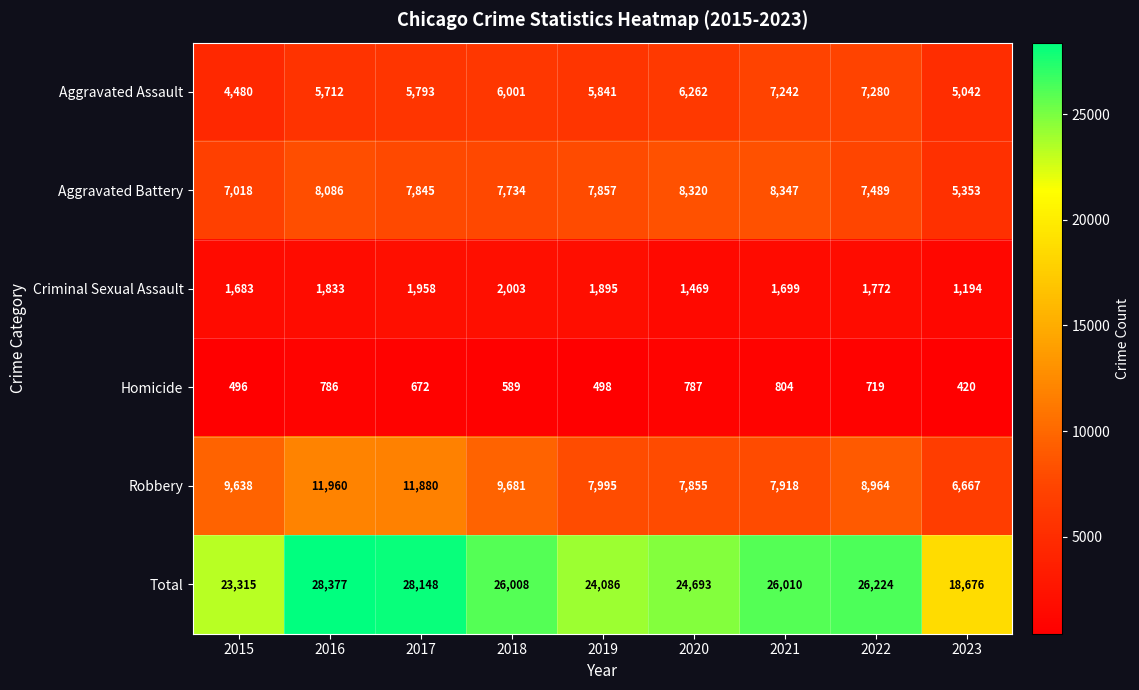

What is the sum of all Aggravated Battery values?

68049